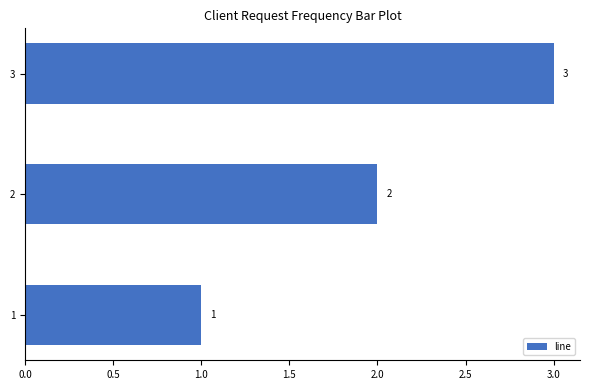

What is the greatest value displayed?

3